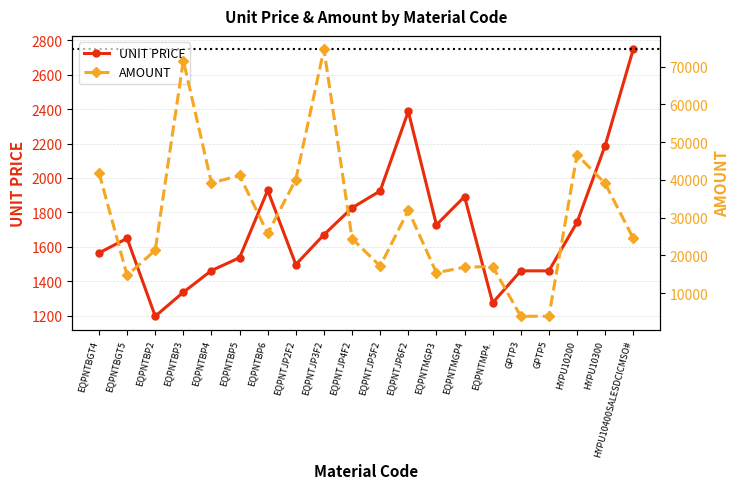

What is the difference between the AMOUNT values at EQPNTJP5F2 and GPTP3?

13271.5